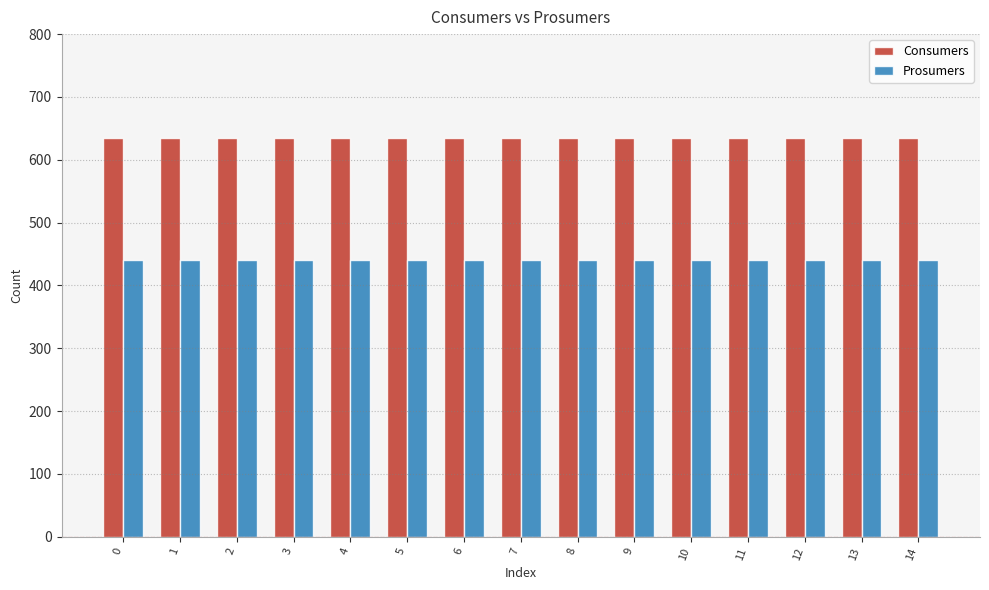

What are all the series names shown in the legend?

Consumers, Prosumers